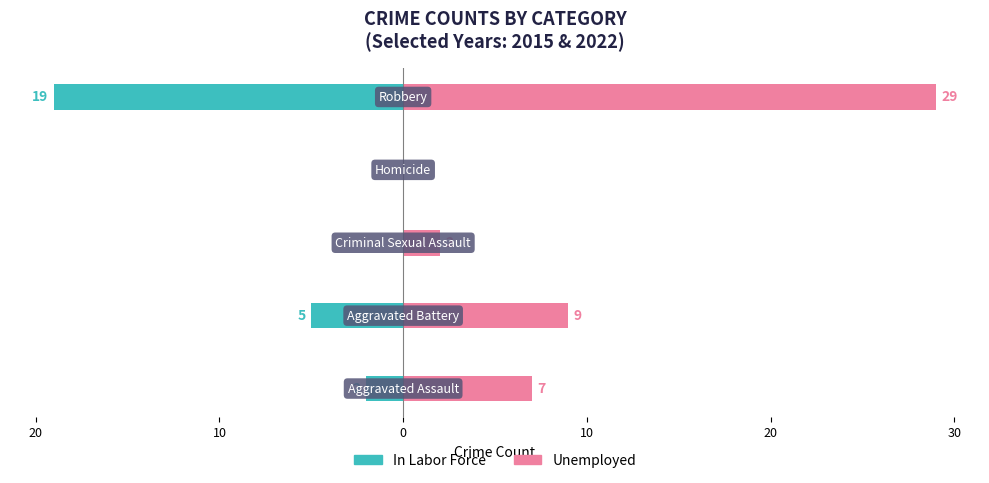

At how many categories does at least one series exceed 13?

1